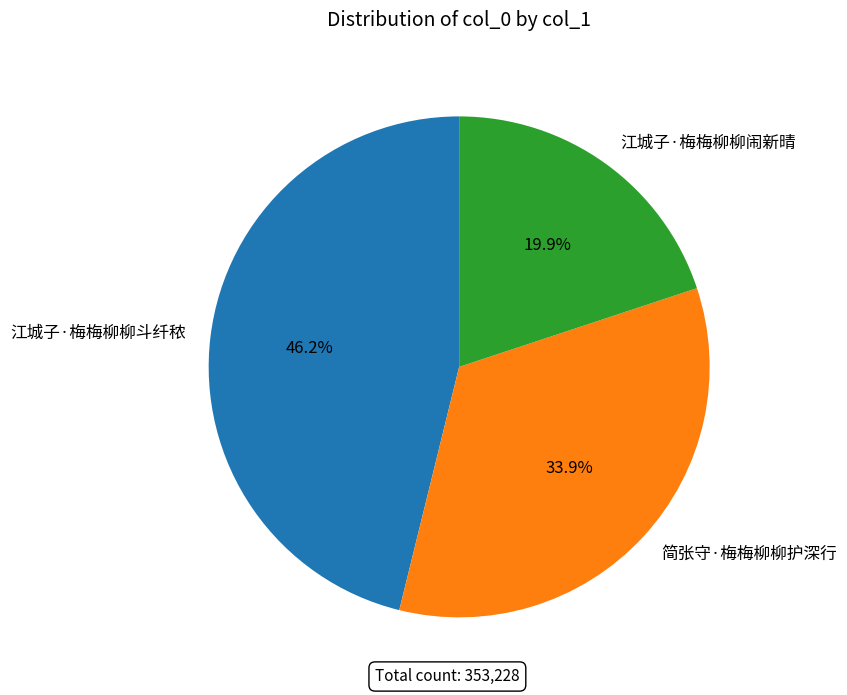

Does 江城子·梅梅柳柳斗纤秾 account for over 50% of the chart?

No